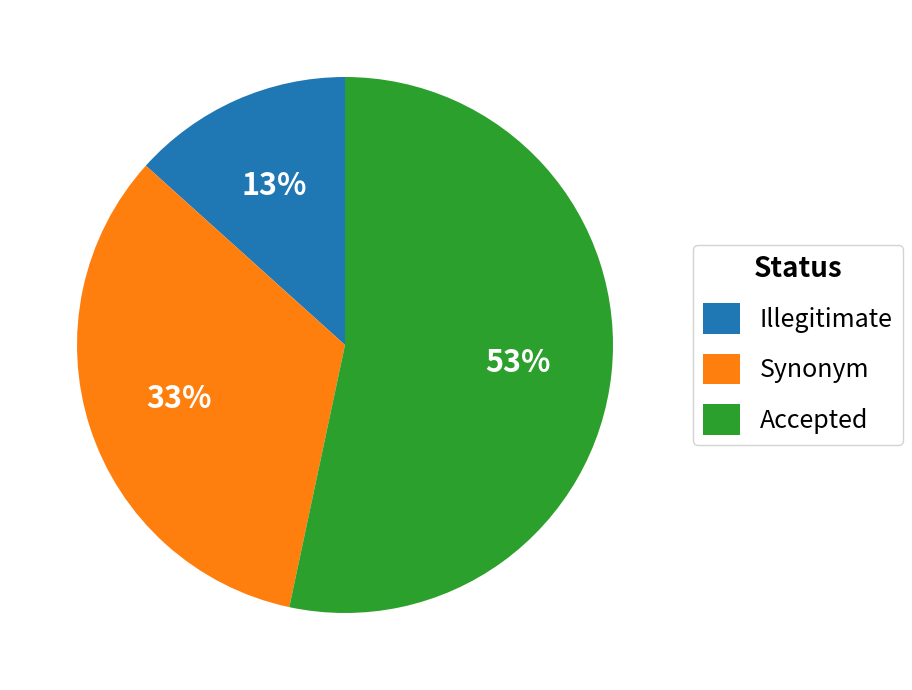

How many segments does this pie chart have?

3